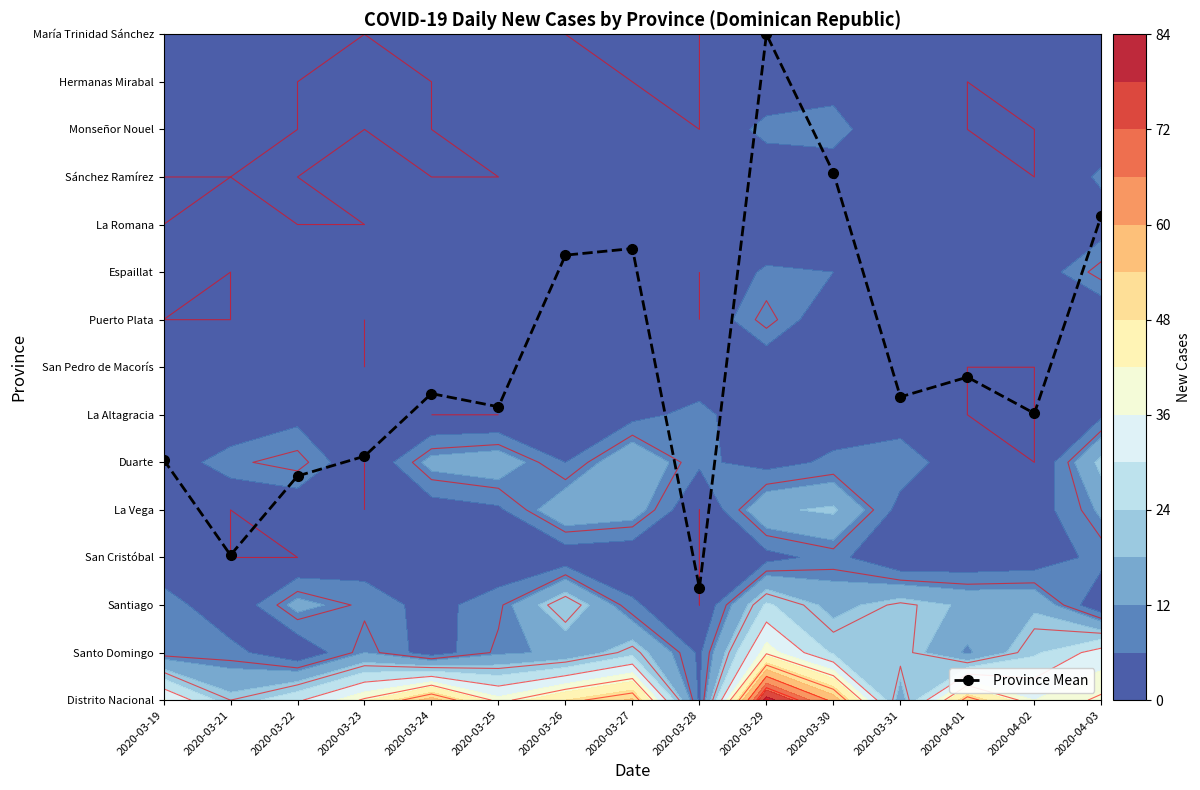

What is the change in value from 2020-03-25 to 2020-04-01?

+0.6